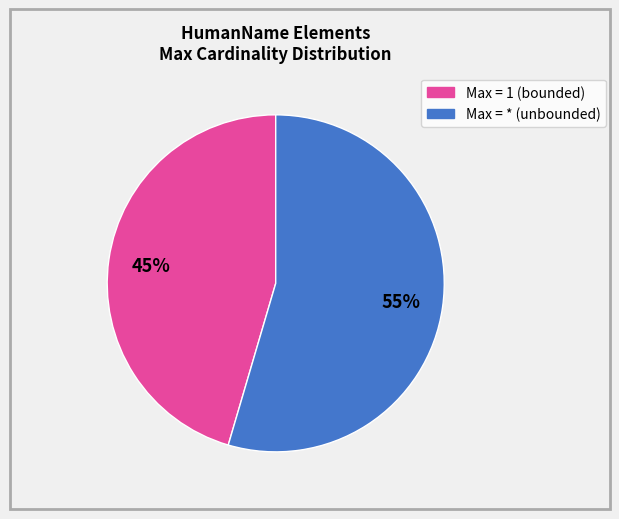

How many slices are in this pie chart?

2